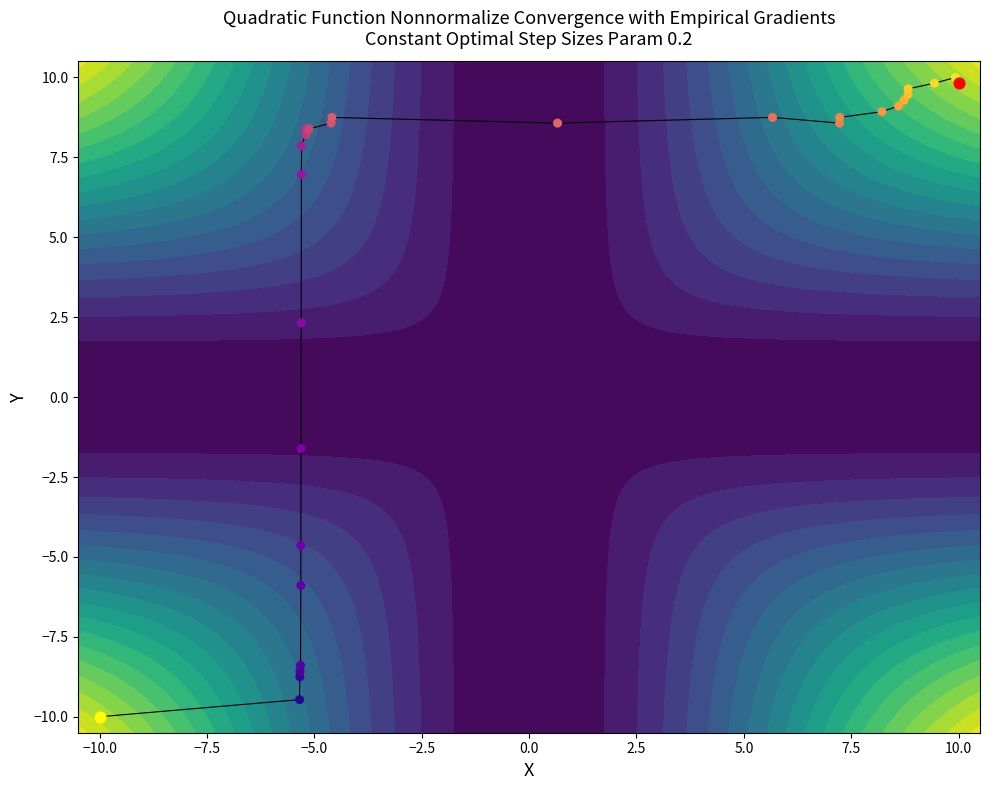

True or false: trajectory has a value of -14.3 at −2.5.

False